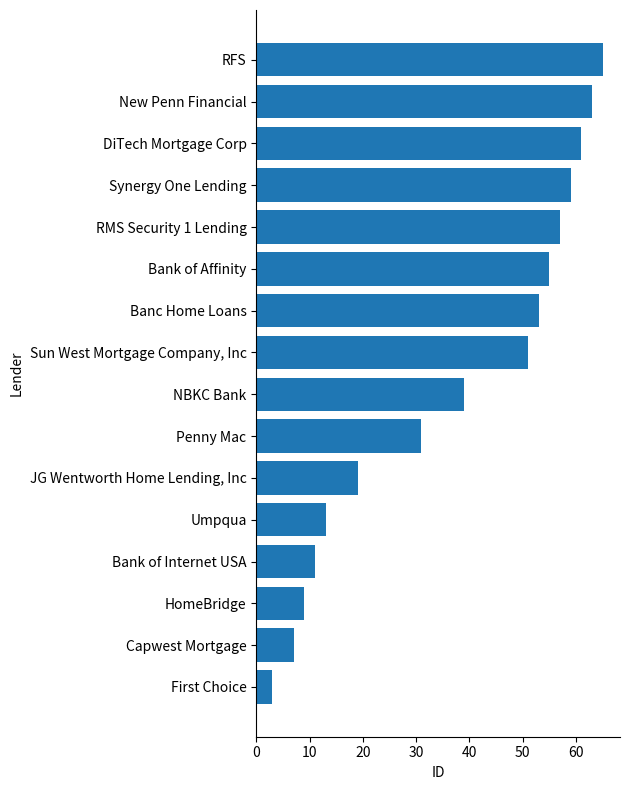

Rank the categories by value from lowest to highest.

First Choice, Capwest Mortgage, HomeBridge, Bank of Internet USA, Umpqua, JG Wentworth Home Lending, Inc, Penny Mac, NBKC Bank, Sun West Mortgage Company, Inc, Banc Home Loans, Bank of Affinity, RMS Security 1 Lending, Synergy One Lending, DiTech Mortgage Corp, New Penn Financial, RFS